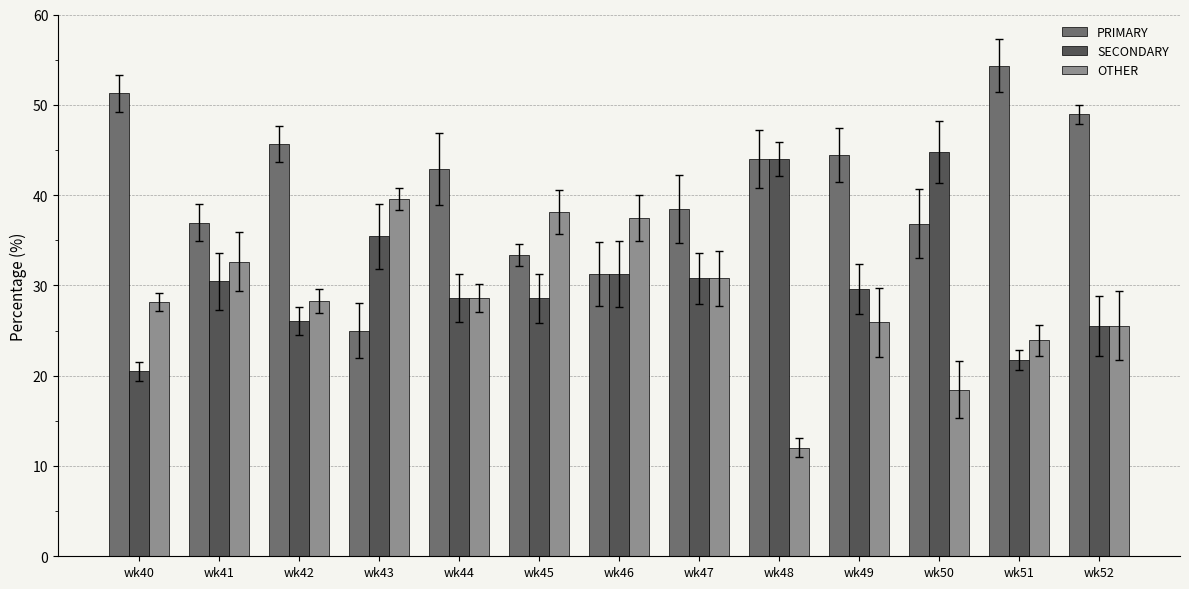

How many bars are there in each group?

3